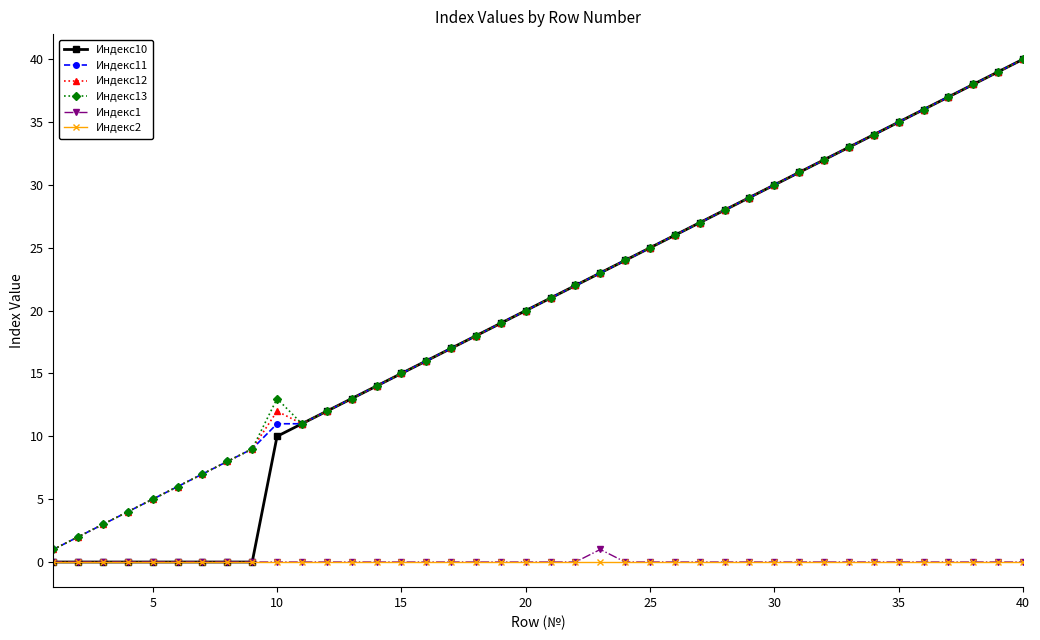

True or false: Индекс12 and Индекс2 intersect in this chart.

False